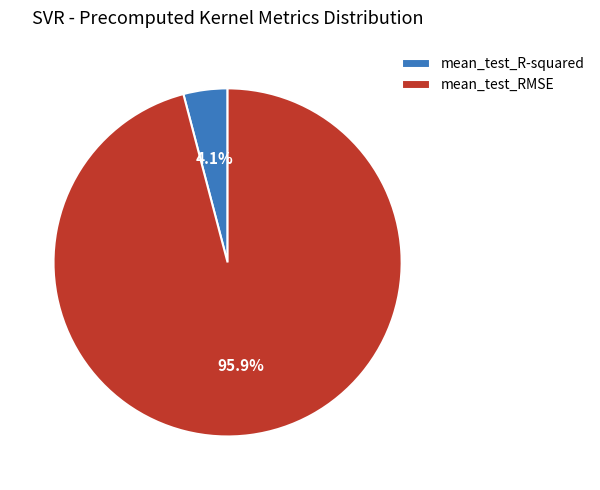

To the nearest percent, what is the combined percentage of mean_test_R-squared and mean_test_RMSE?

100%